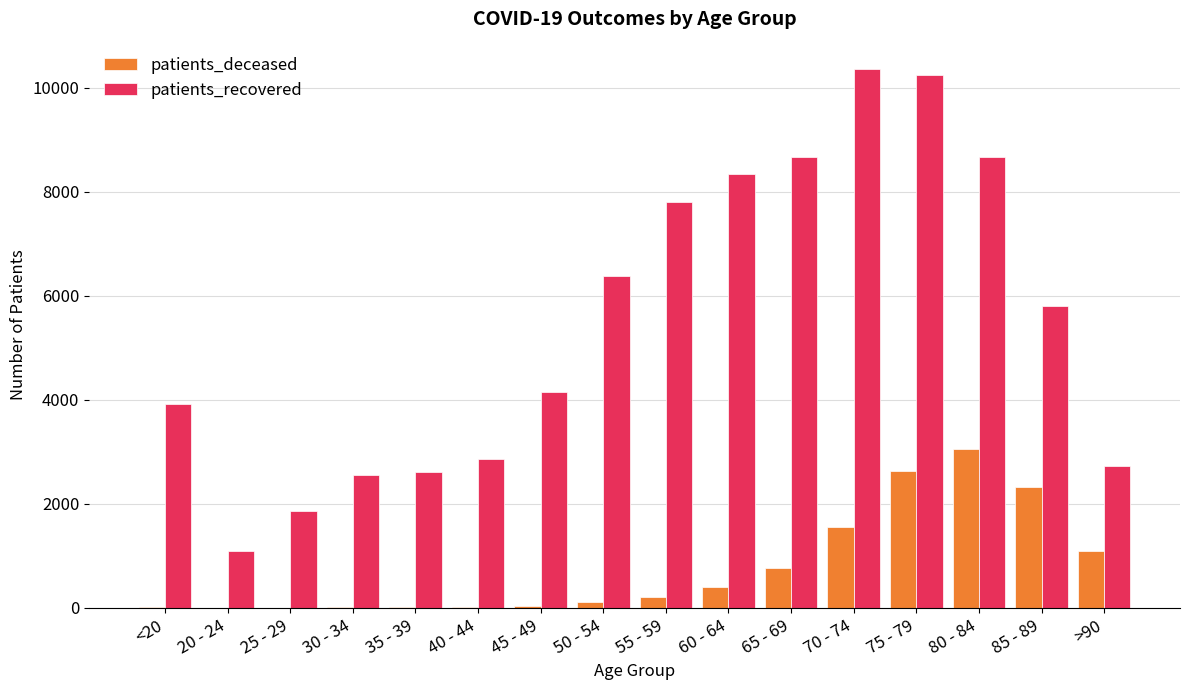

Is the value of patients_recovered at 55 - 59 greater than the value of patients_deceased at 65 - 69?

Yes